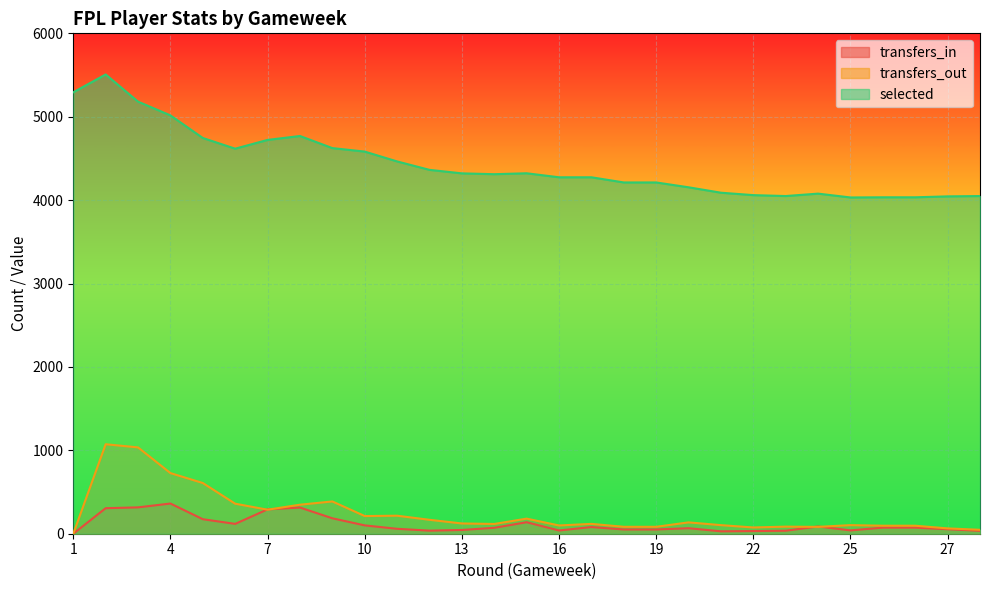

At 22, list the series in order from largest to smallest.

selected, transfers_out, transfers_in